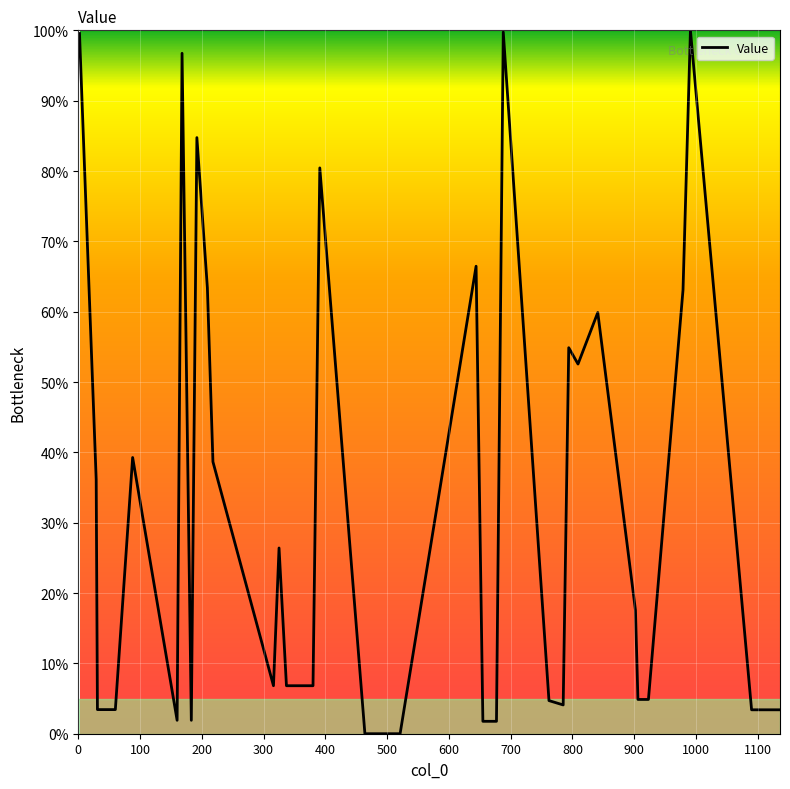

What is the maximum value shown in the chart?

100.0